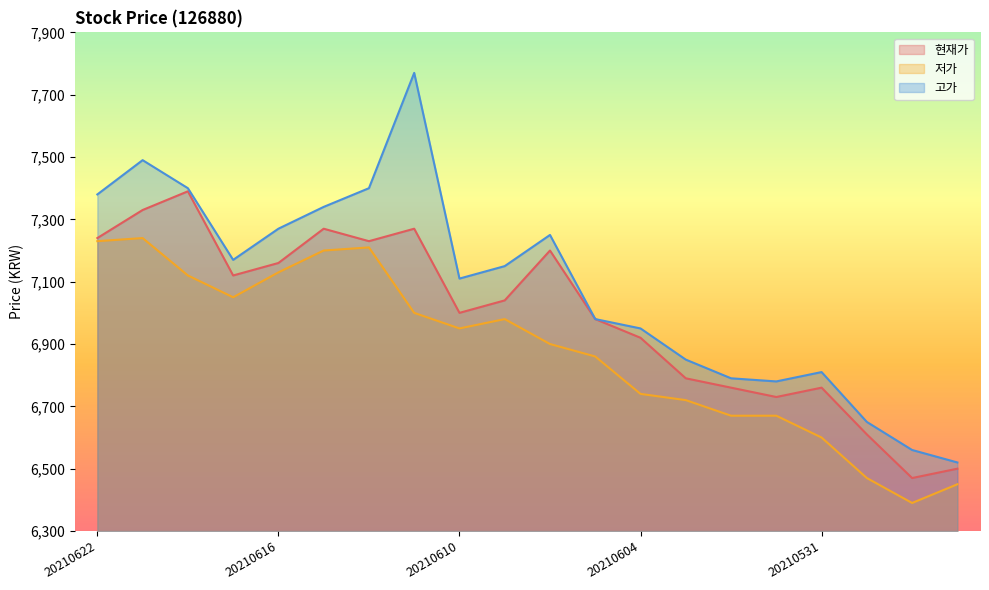

True or false: 현재가 and 저가 intersect in this chart.

False